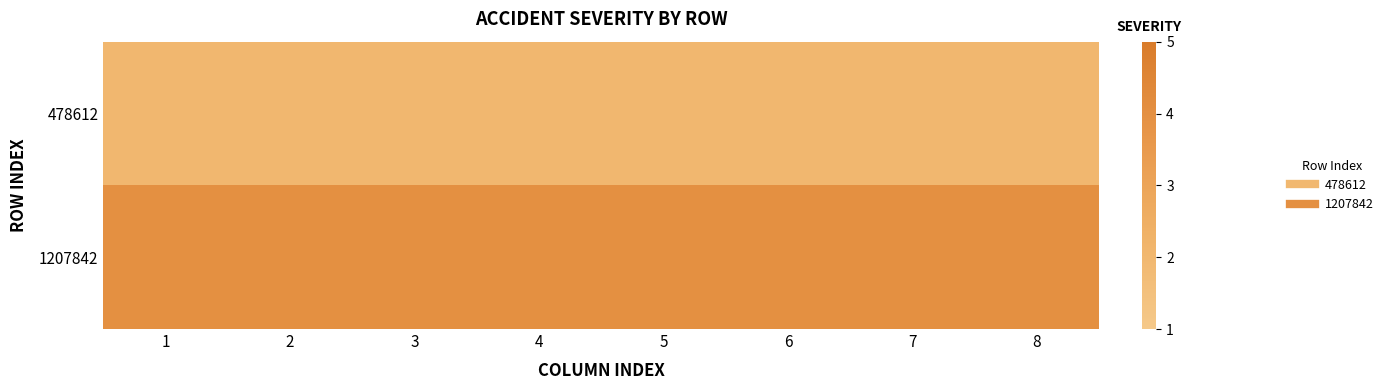

At 1, list the series in order from smallest to largest.

478612, 1207842